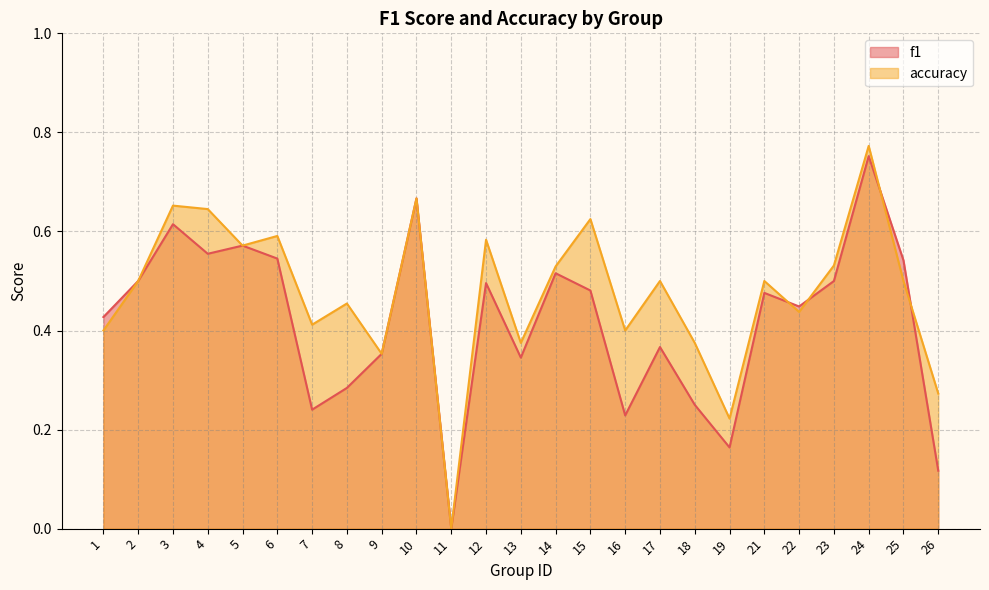

What is the difference between the second highest and minimum values in the accuracy series?

0.7